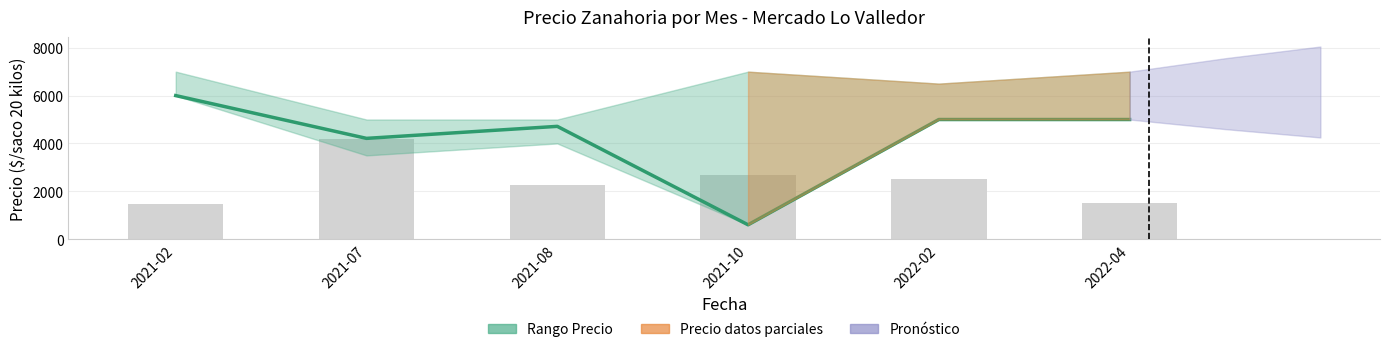

What is the average value of the Volumen (escalado) series?

2441.9